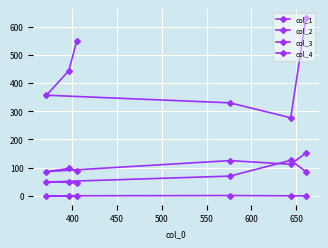

Reading left to right, transcribe all the data shown in this chart.

col_1: 631	277	330	357	444	551
col_2: 152	112	125	86	97	87
col_3: 86	126	70	49	48	45
col_4: 0	0	1	0	0	1